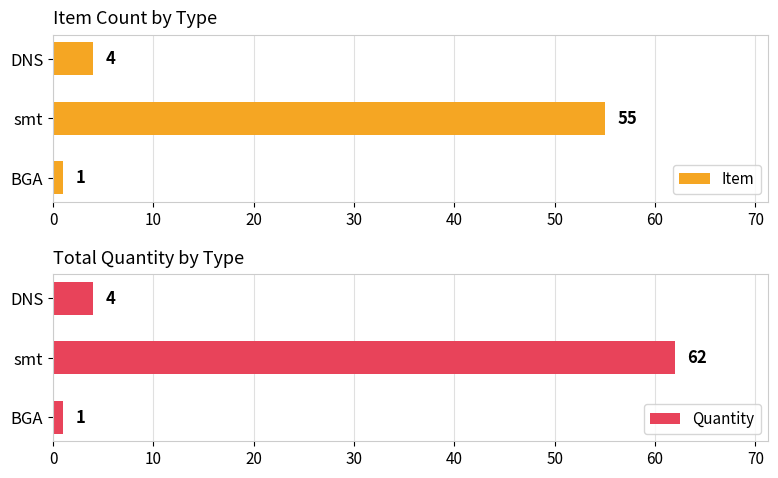

Count the number of data series in this chart.

2